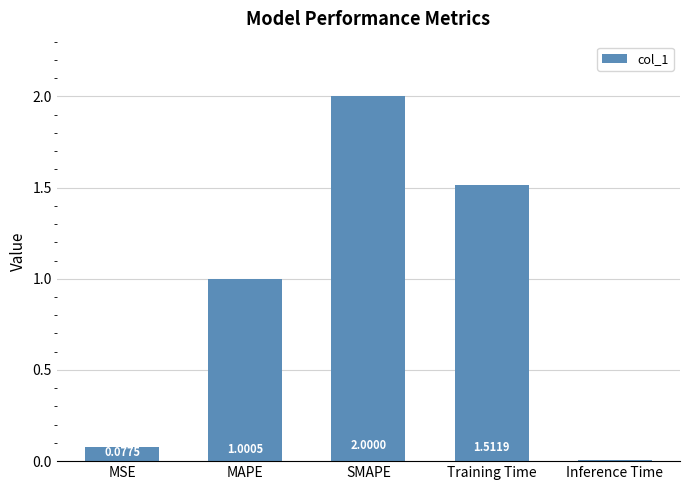

What is the difference between the maximum and minimum values?

2.0